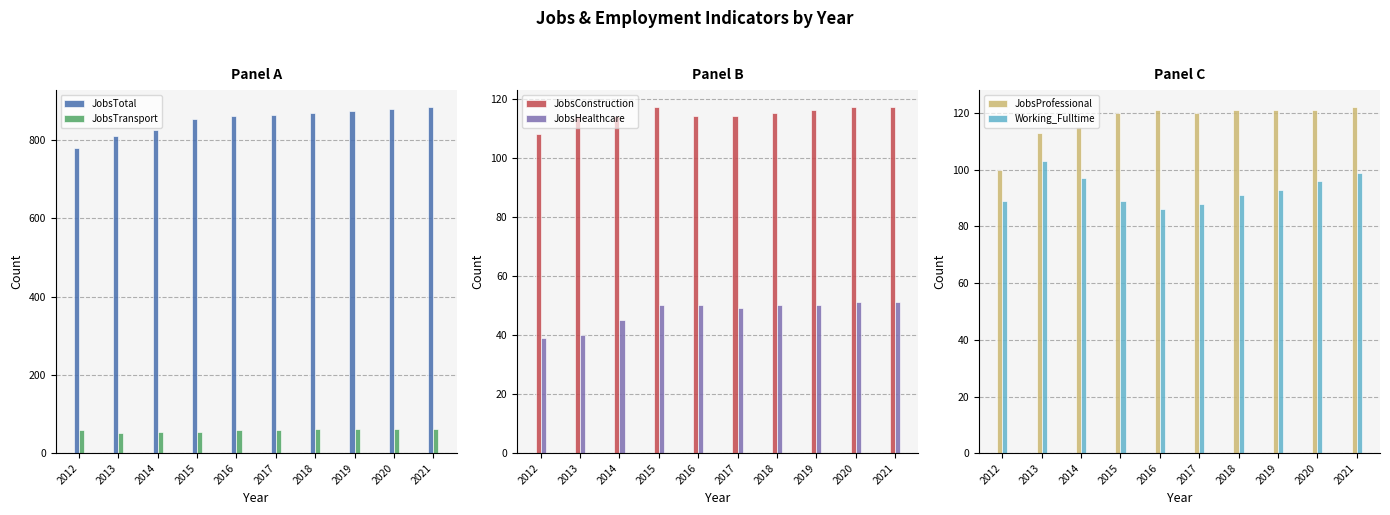

Reading left to right, what are all the values shown in this chart?

JobsTotal: 781	812	826	854	863	865	870	875	879	884
JobsTransport: 59	52	53	55	60	60	61	61	62	63
JobsConstruction: 108	114	114	117	114	114	115	116	117	117
JobsHealthcare: 39	40	45	50	50	49	50	50	51	51
JobsProfessional: 100	113	115	120	121	120	121	121	121	122
Working_Fulltime: 89	103	97	89	86	88	91	93	96	99